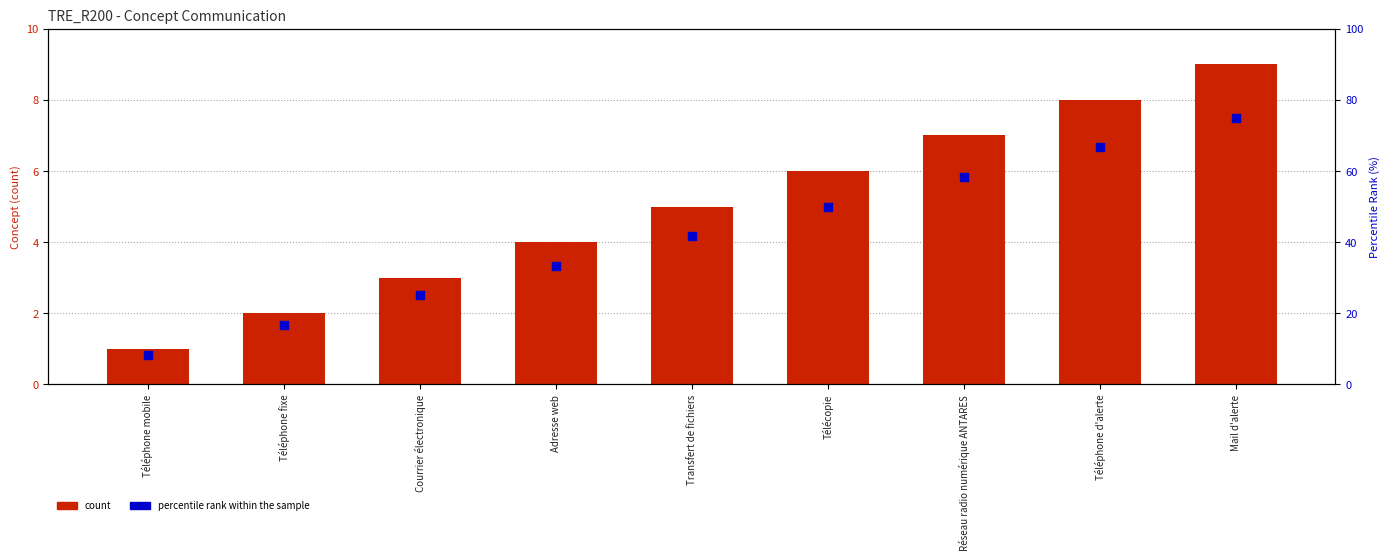

Which series reaches the minimum Y coordinate?

count